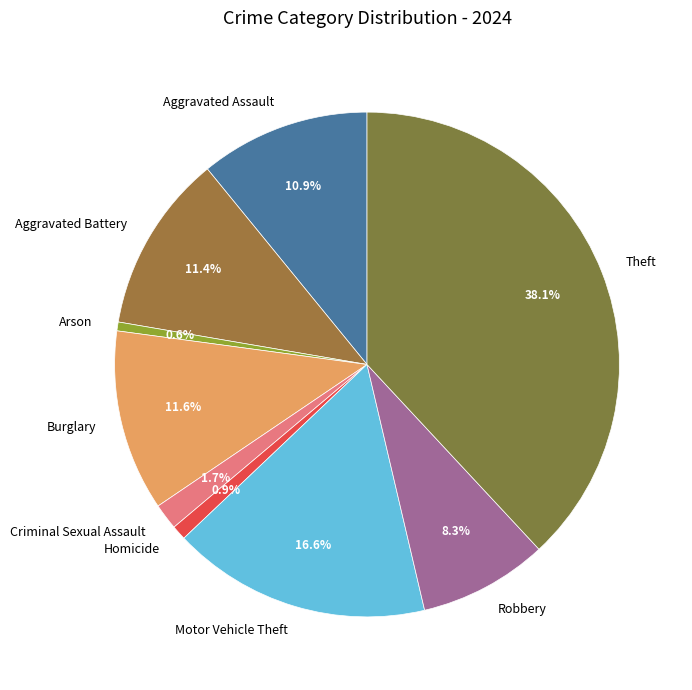

To the nearest percent, what is the combined percentage of Aggravated Battery and Criminal Sexual Assault?

13%